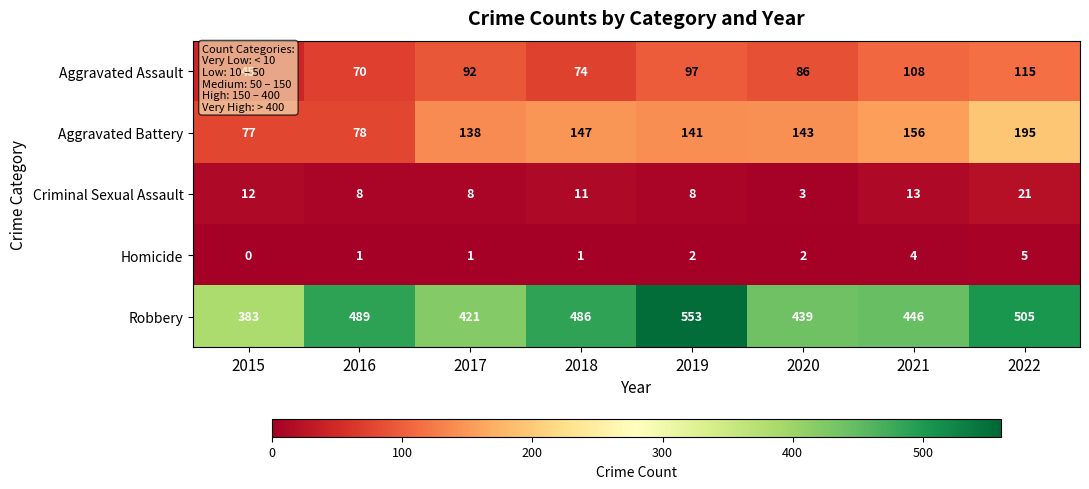

At how many categories does at least one series exceed 212?

8